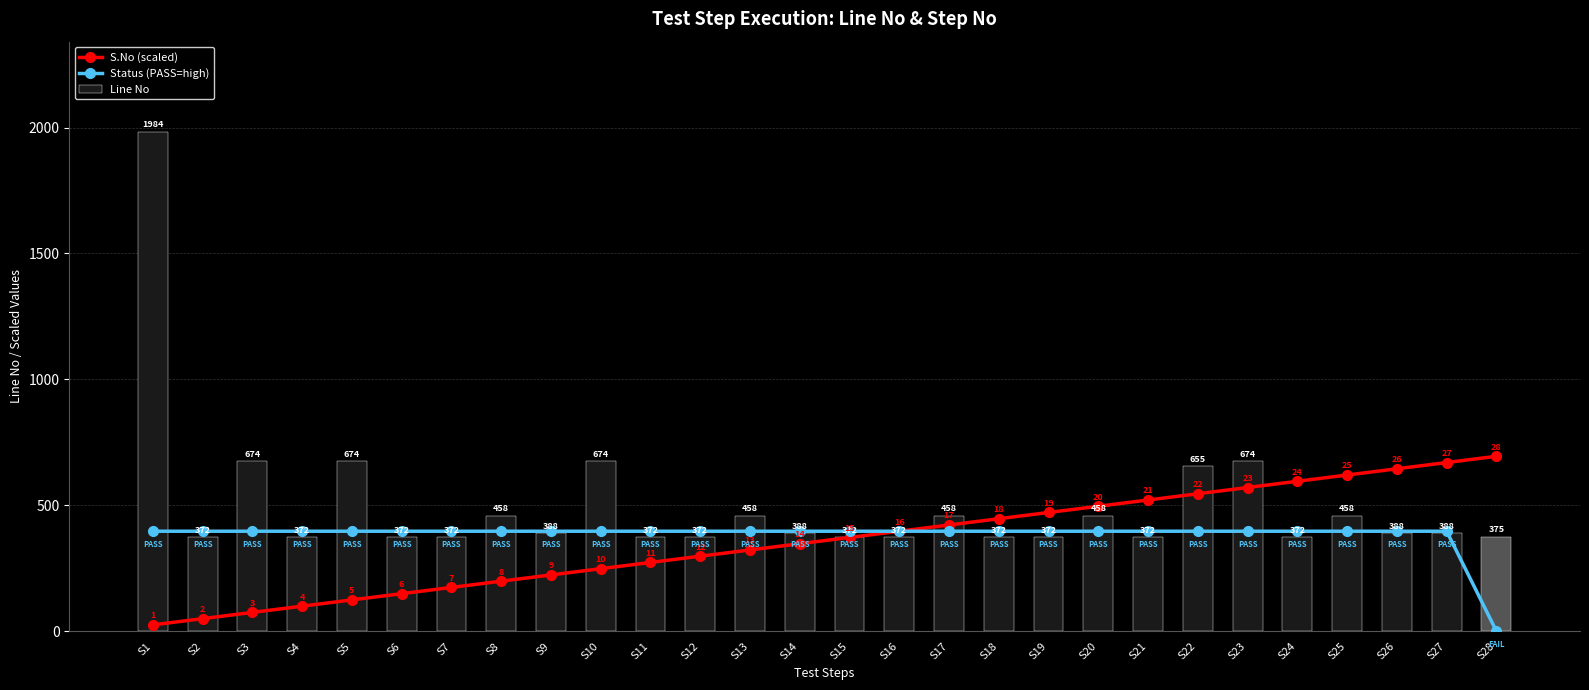

What is the difference between the maximum and second lowest values in the Line No series?

1612